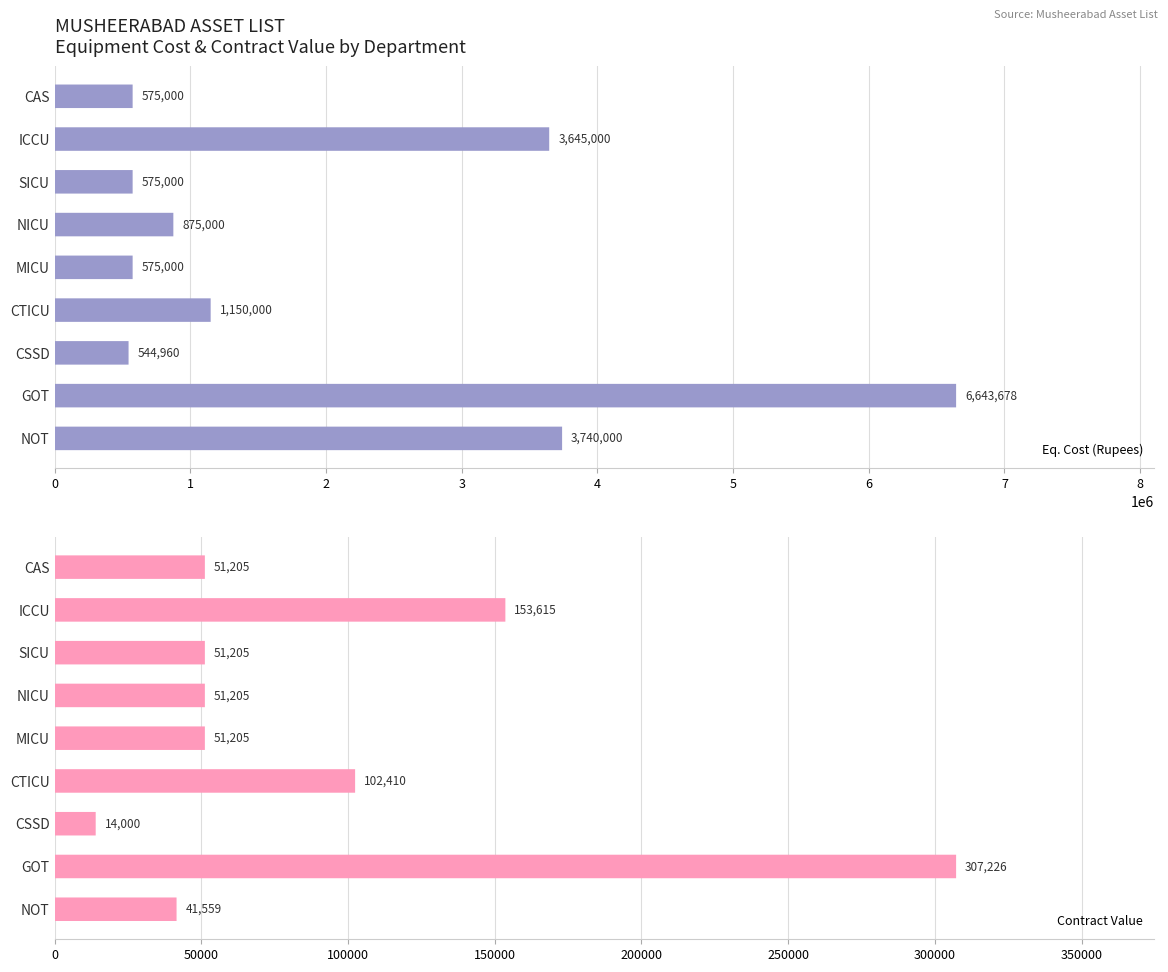

How many distinct data groups are displayed?

2